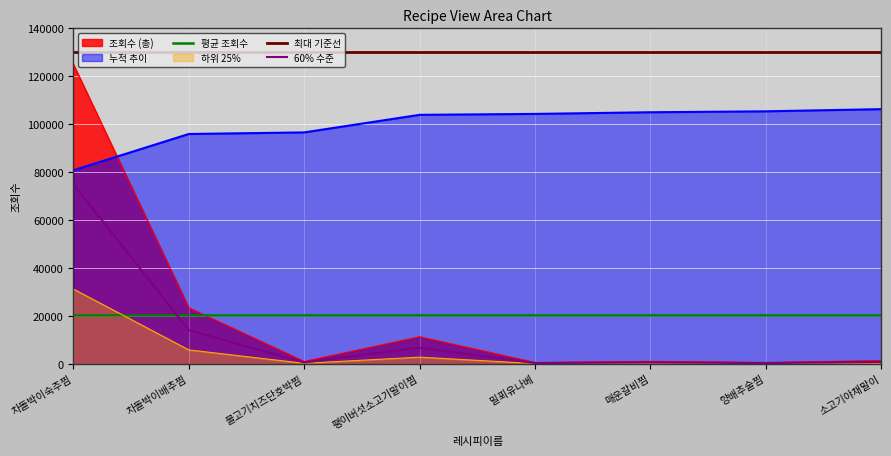

Is the value of 60% 수준 at 매운갈비찜 greater than the value of 누적 추이 at 밀푀유나베?

No